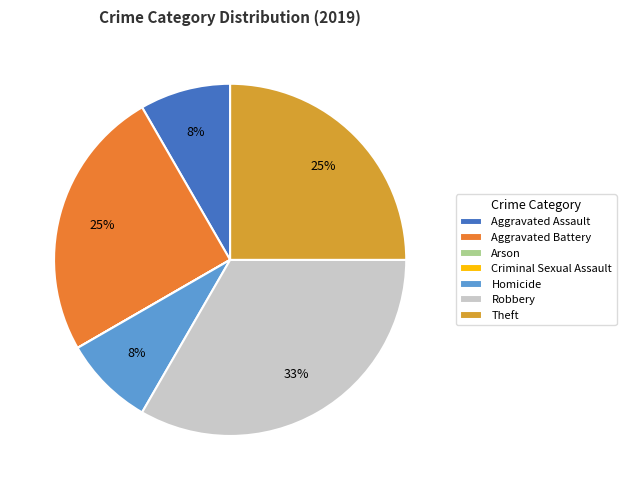

To the nearest percent, what is the average slice percentage?

14%